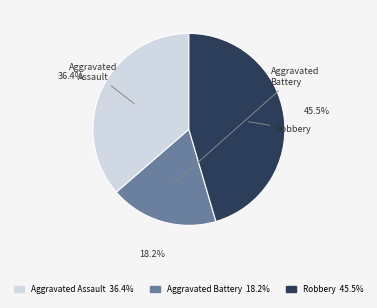

What percentage is the Aggravated Battery slice, to the nearest percent?

18%